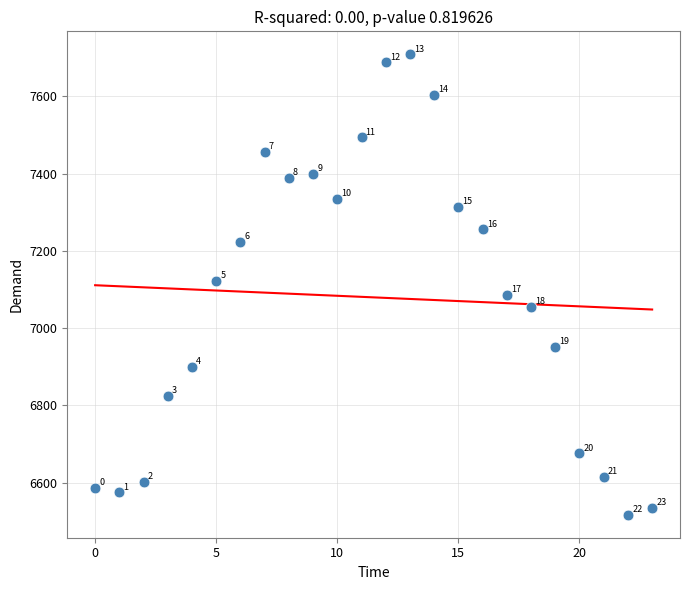

What Y value in the scatter plot is closest to 7113?

7122